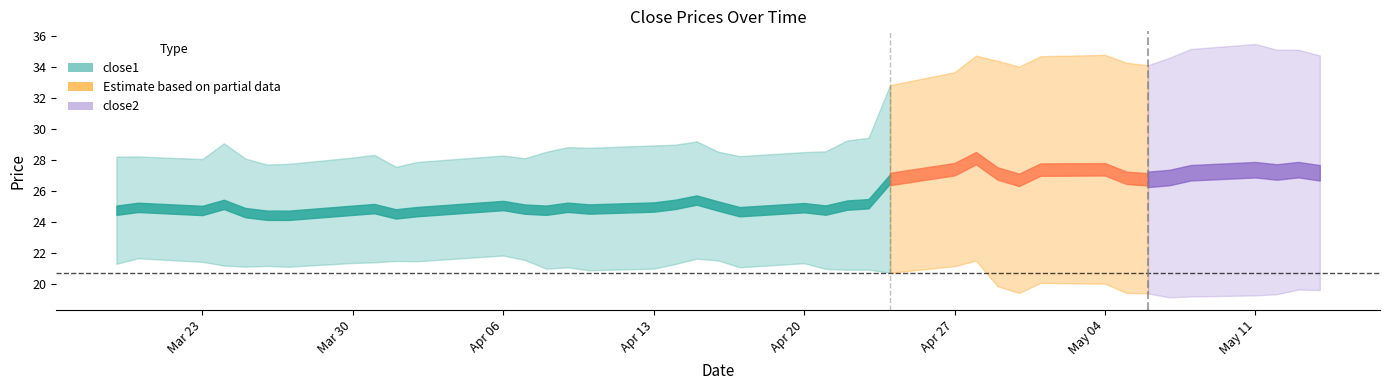

The value of close1 at 2015-04-29 is 34.4. True or false?

True